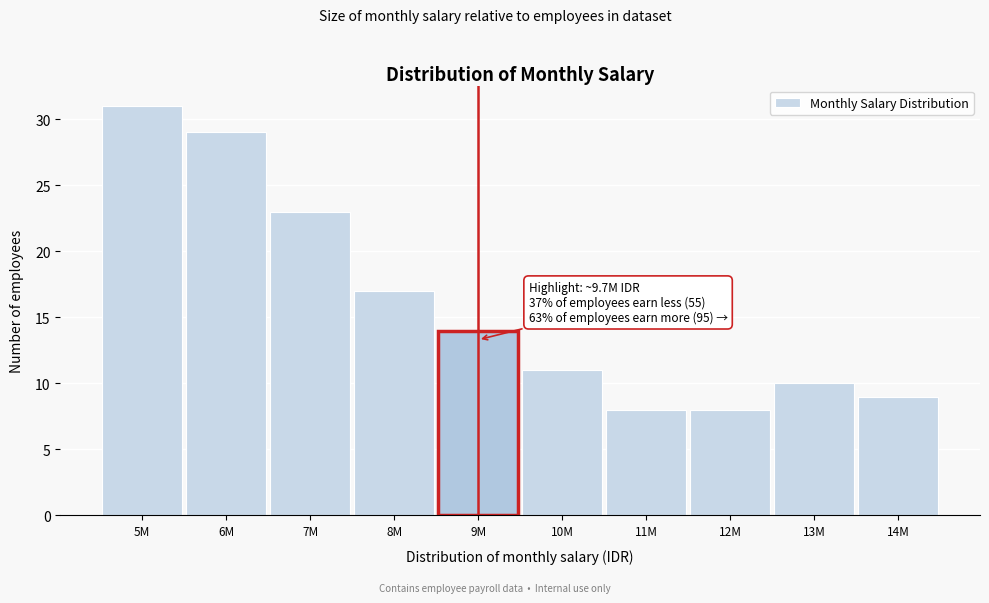

Reading left to right, transcribe all the data shown in this chart.

31	29	23	17	14	11	8	8	10	9